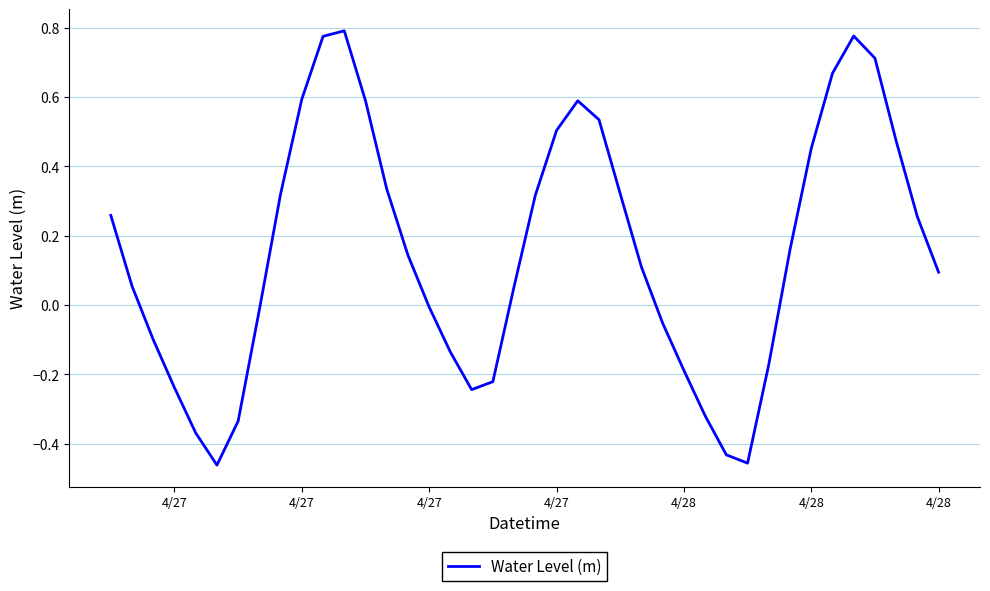

What is the difference between the maximum and minimum values?

1.3